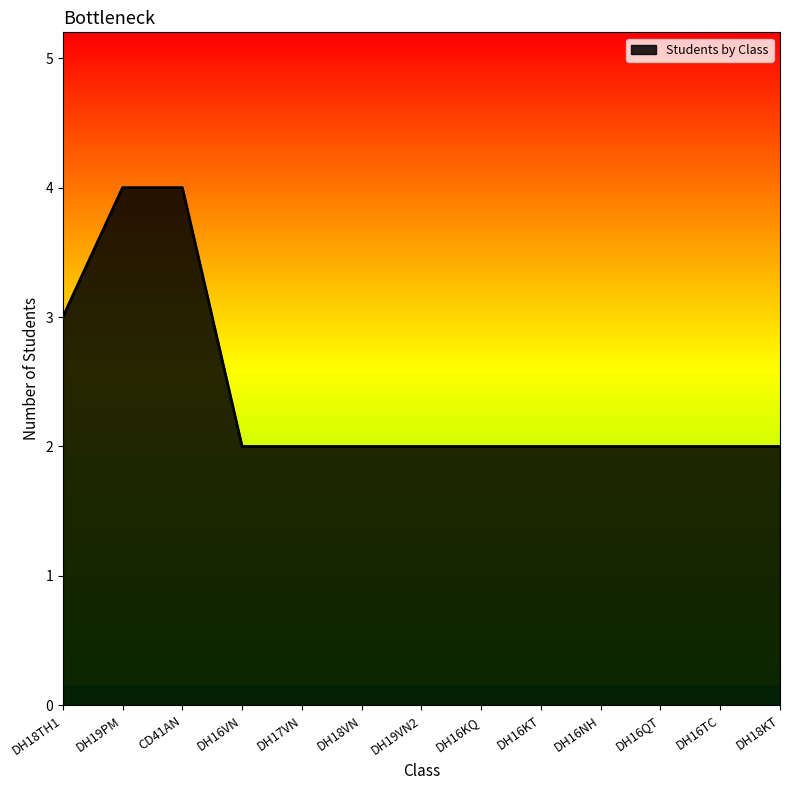

What is the maximum value shown in the chart?

4